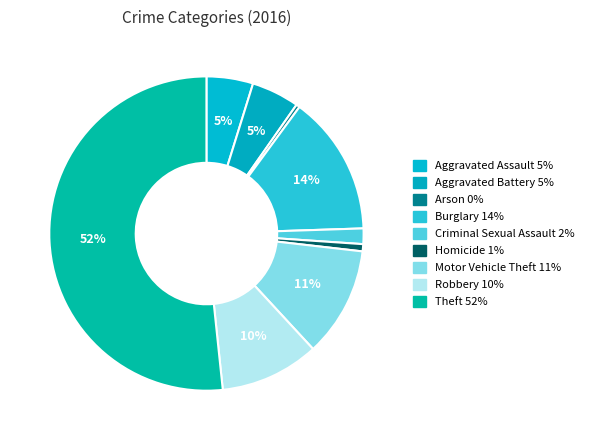

Rank the categories by value from lowest to highest.

Arson, Homicide, Criminal Sexual Assault, Aggravated Assault, Aggravated Battery, Robbery, Motor Vehicle Theft, Burglary, Theft